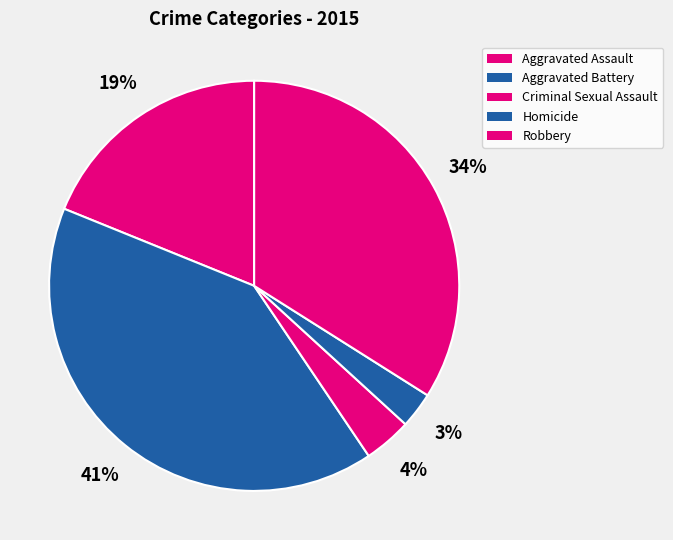

Is there a majority slice in this chart?

No